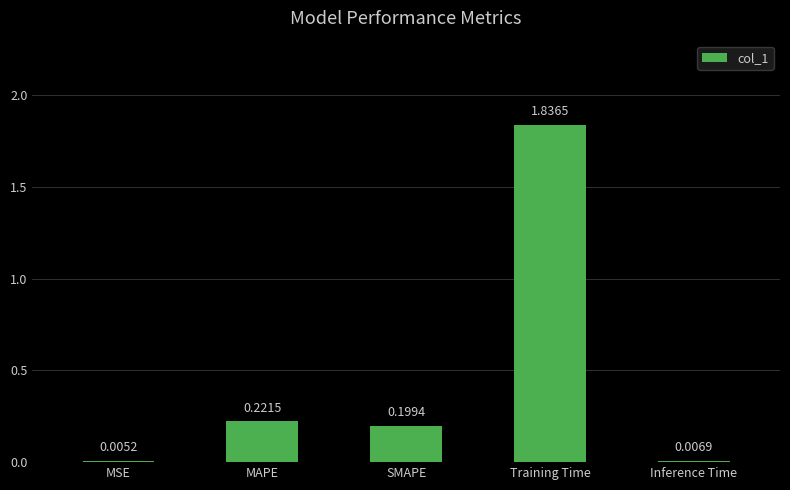

What is the sum of all values?

2.3